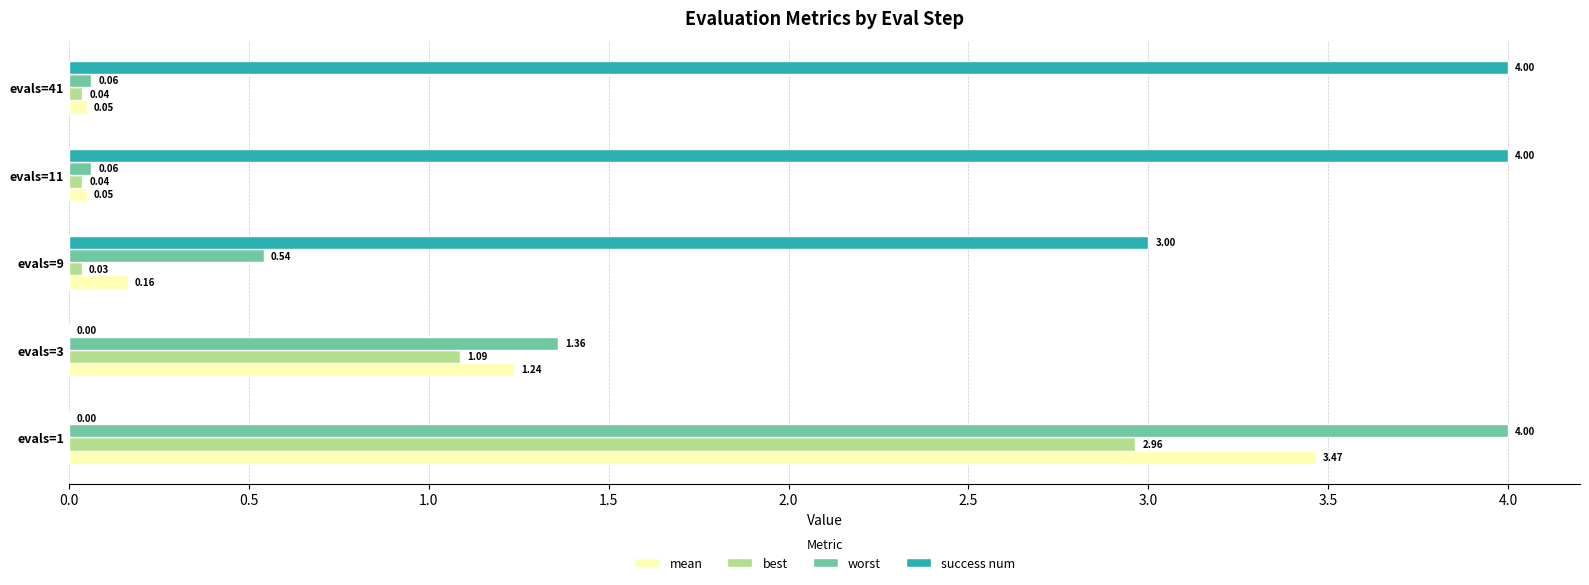

Between evals=1 and evals=3, which series saw the biggest shift?

worst